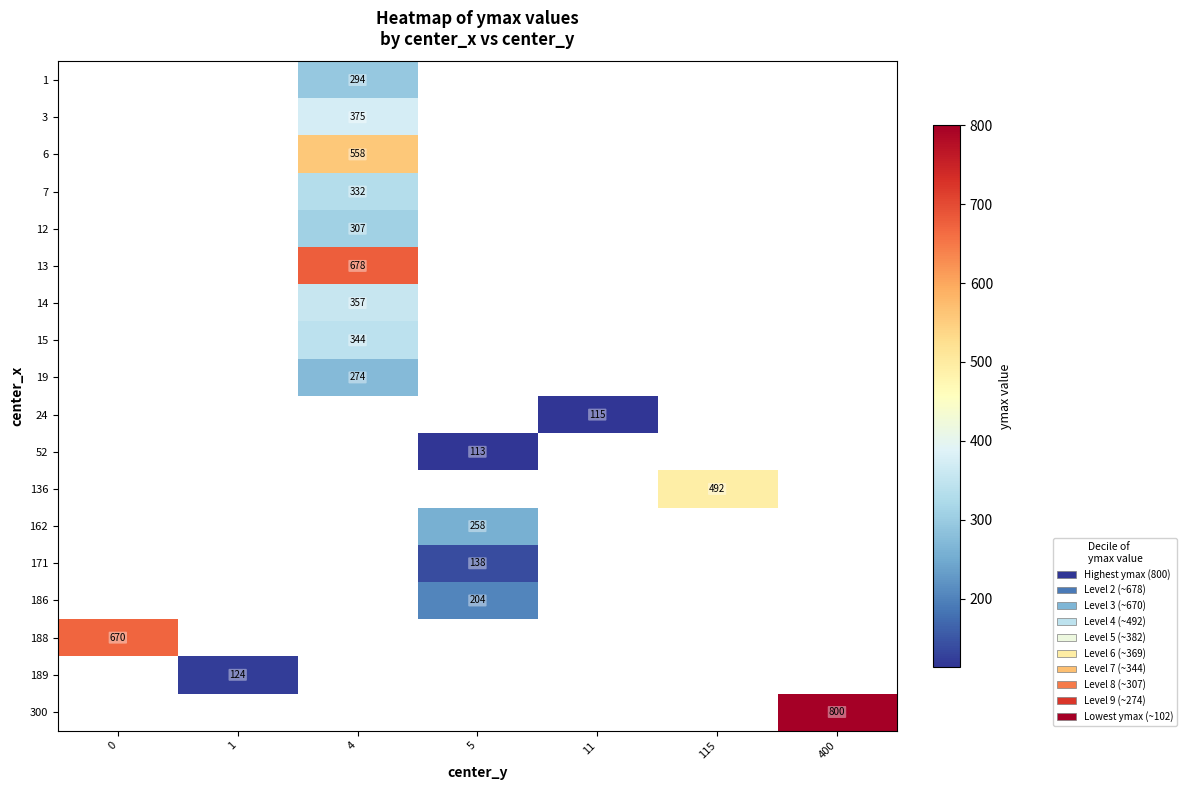

The value of 7 at 4 is 332. True or false?

True